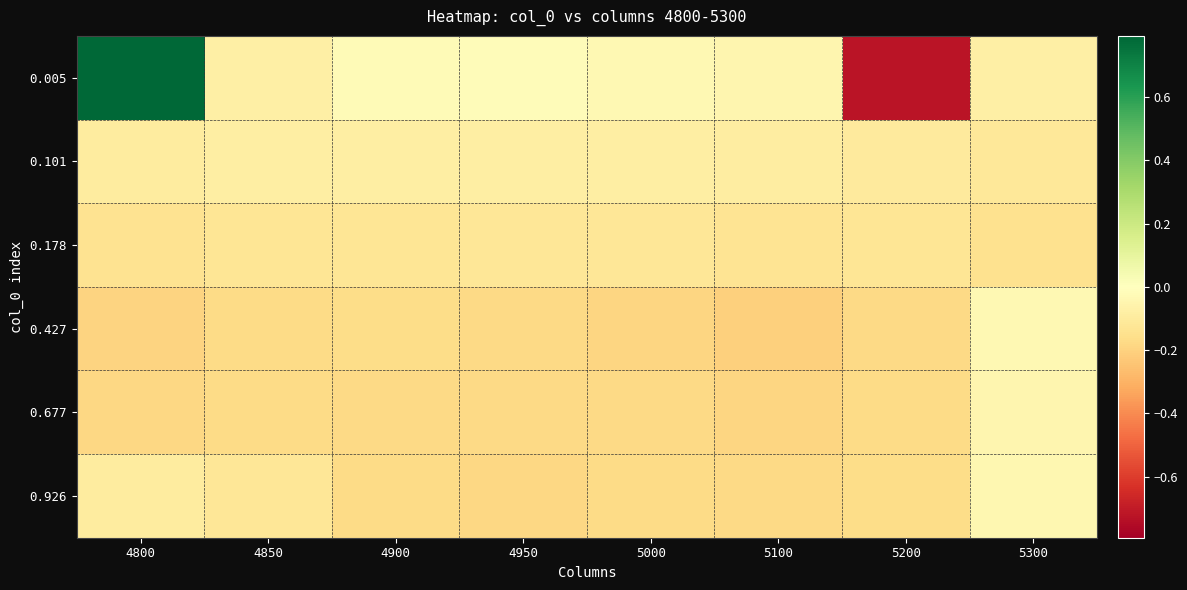

Rank the series by their maximum value, from highest to lowest.

0.005, 0.427, 0.926, 0.677, 0.101, 0.178